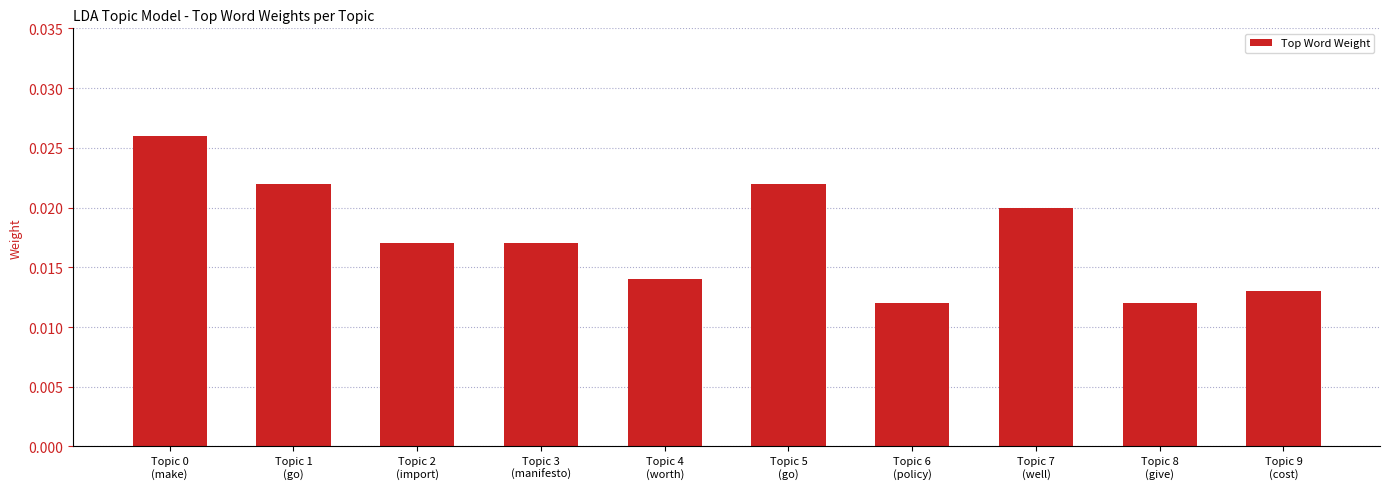

How many values are between 0 and 1?

10